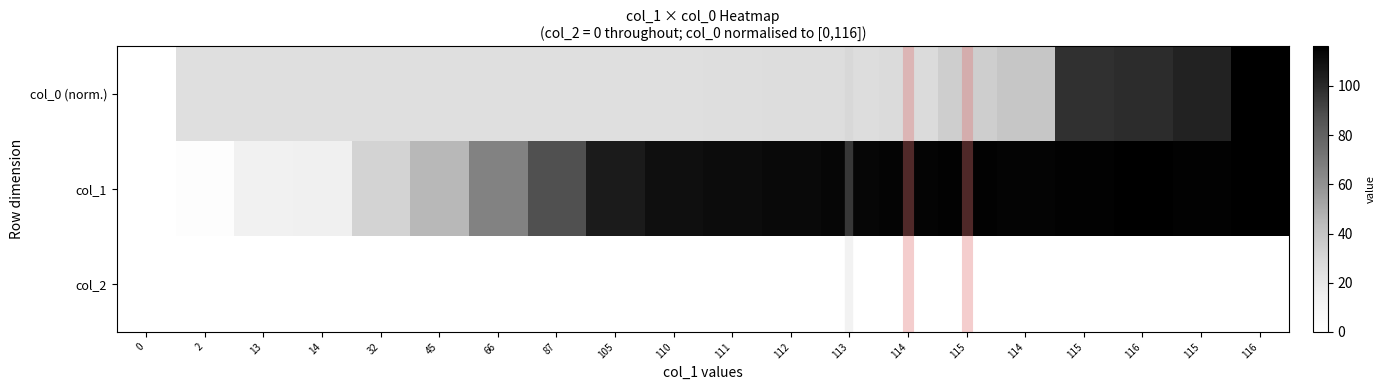

Rank the series by their average value, from highest to lowest.

col_1, col_0 (norm.), col_2